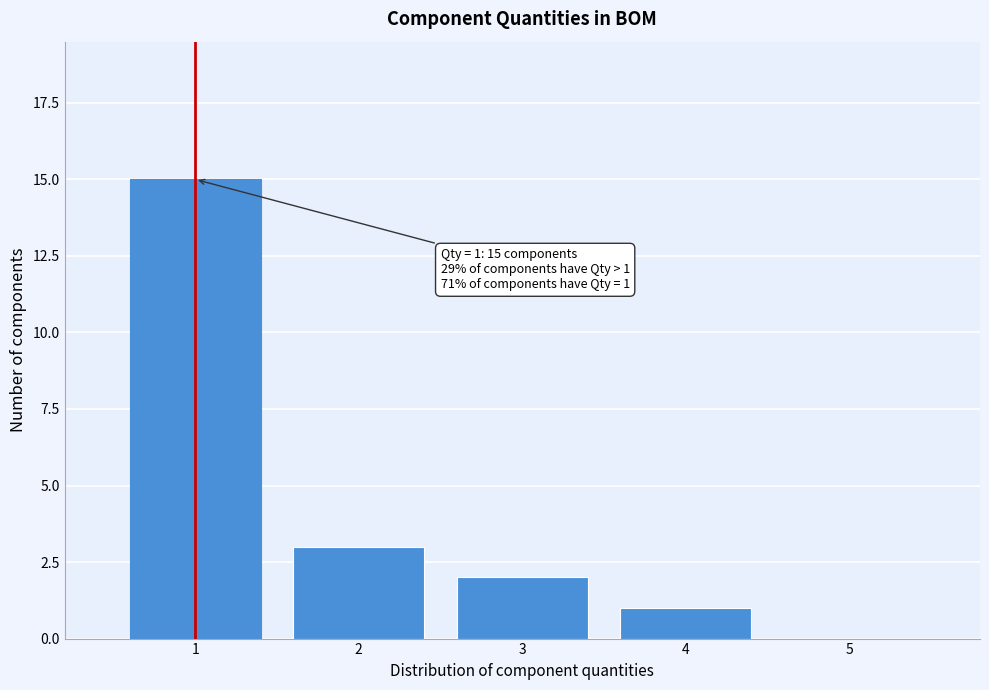

Which range on the x-axis has the tallest bar?

0.5 to 1.5